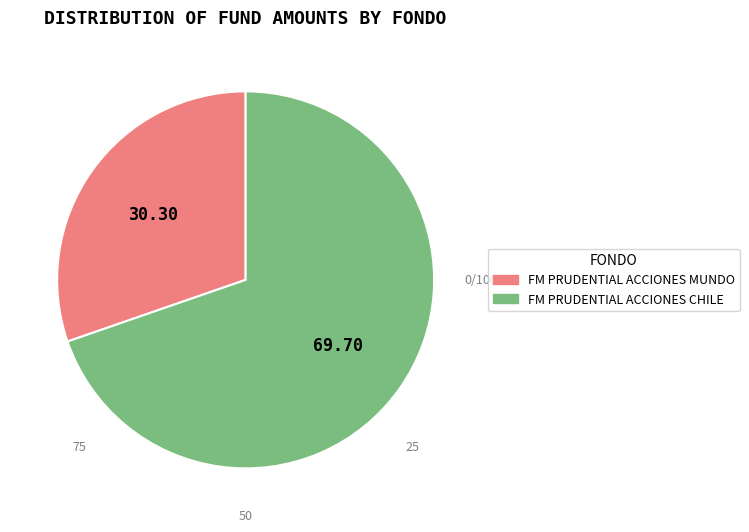

Combined, do FM PRUDENTIAL ACCIONES CHILE and FM PRUDENTIAL ACCIONES MUNDO account for over 50%?

Yes